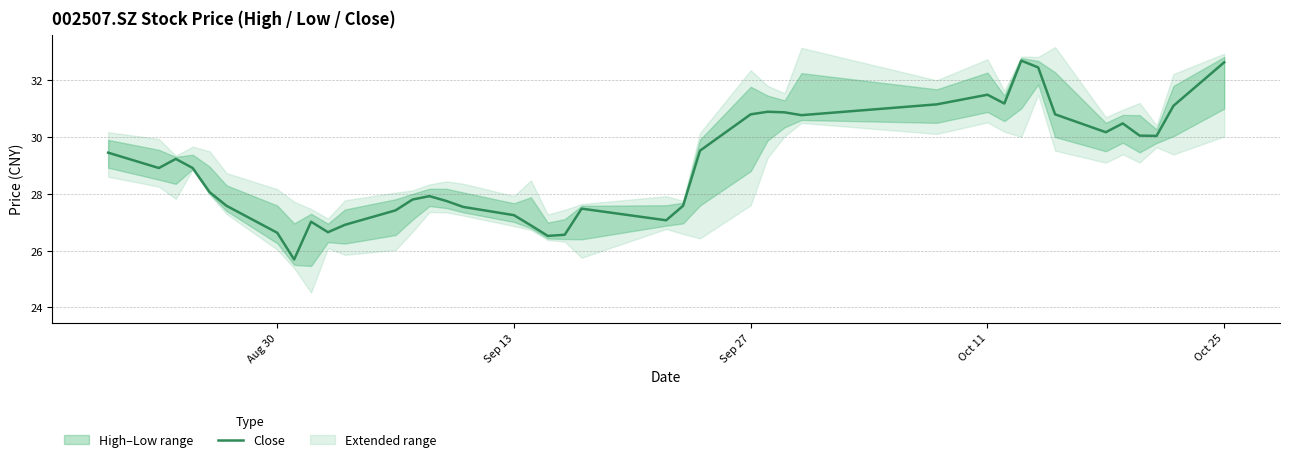

What is the lowest value of the Close series?

25.7